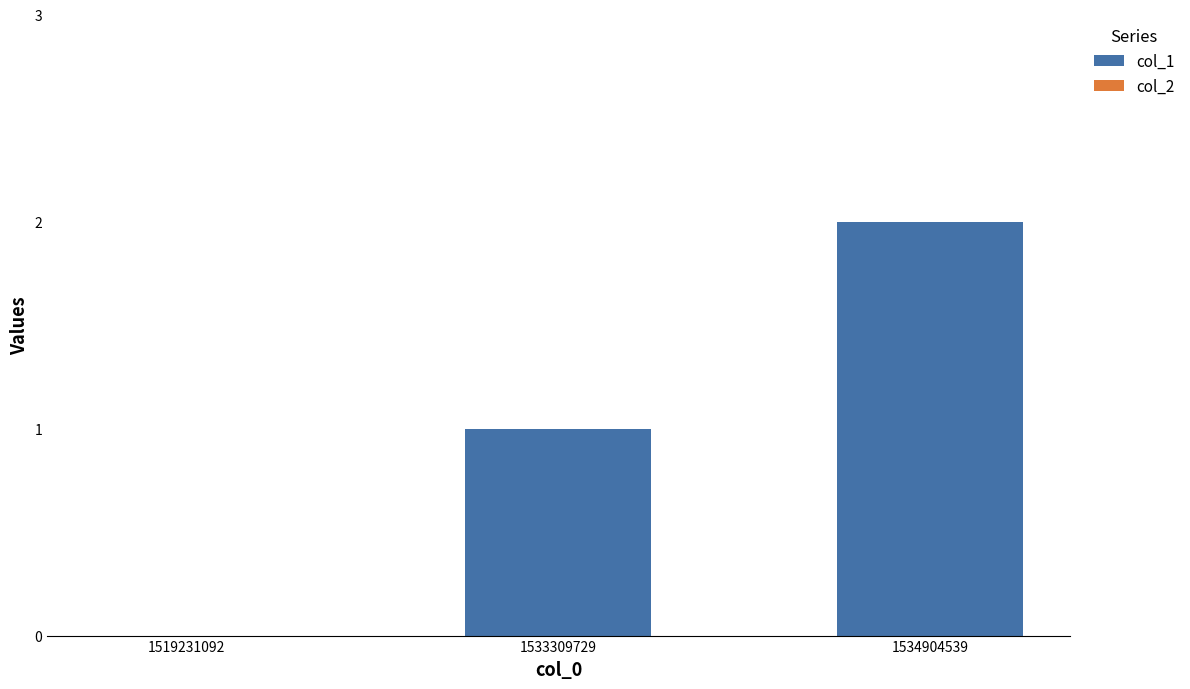

At which category does the chart reach its peak across all series?

1534904539